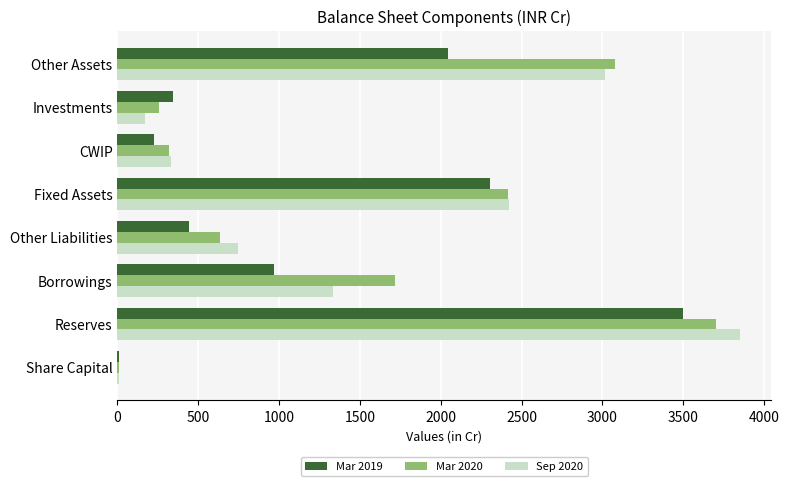

At which category does the chart reach its peak across all series?

Reserves